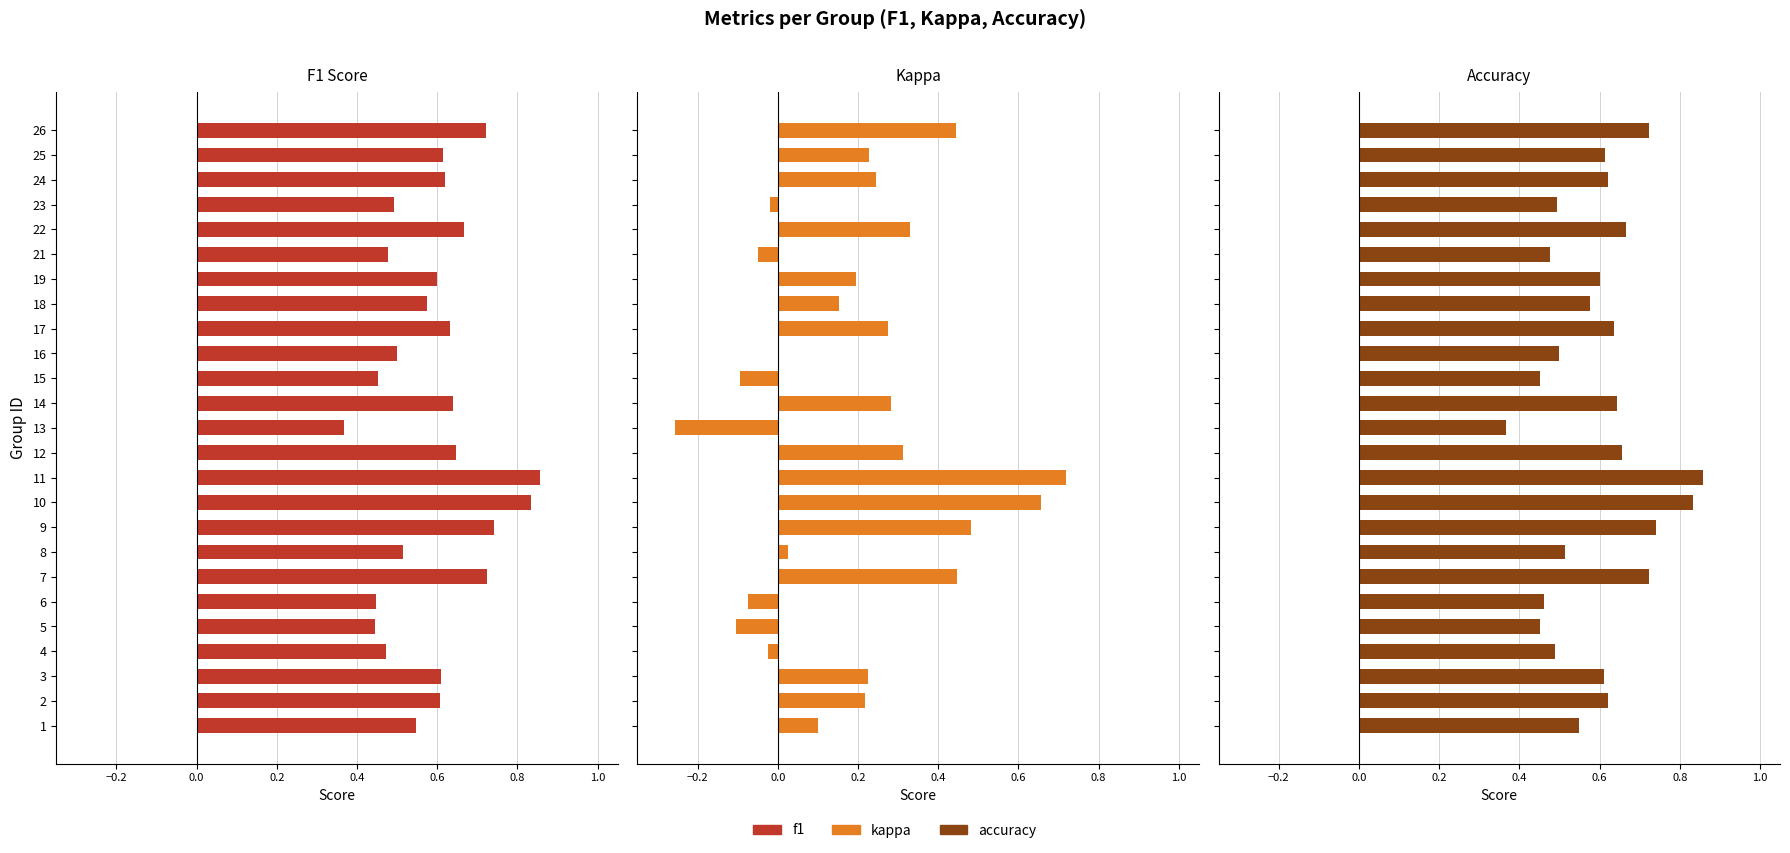

Which series changed the most between 9 and 11?

kappa